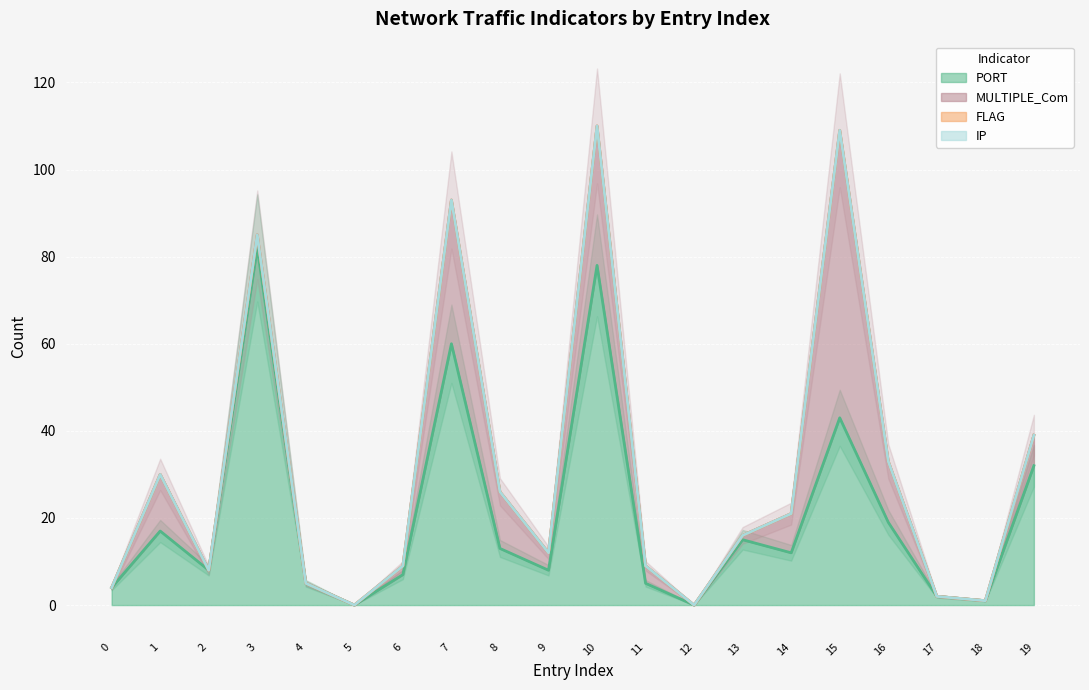

At how many categories does at least one series exceed 0?

18